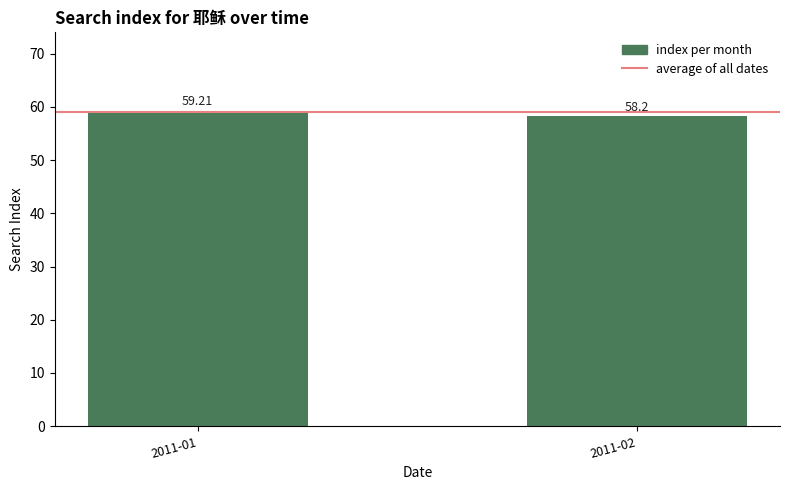

List the labels in order of value, largest first.

2011-01, 2011-02